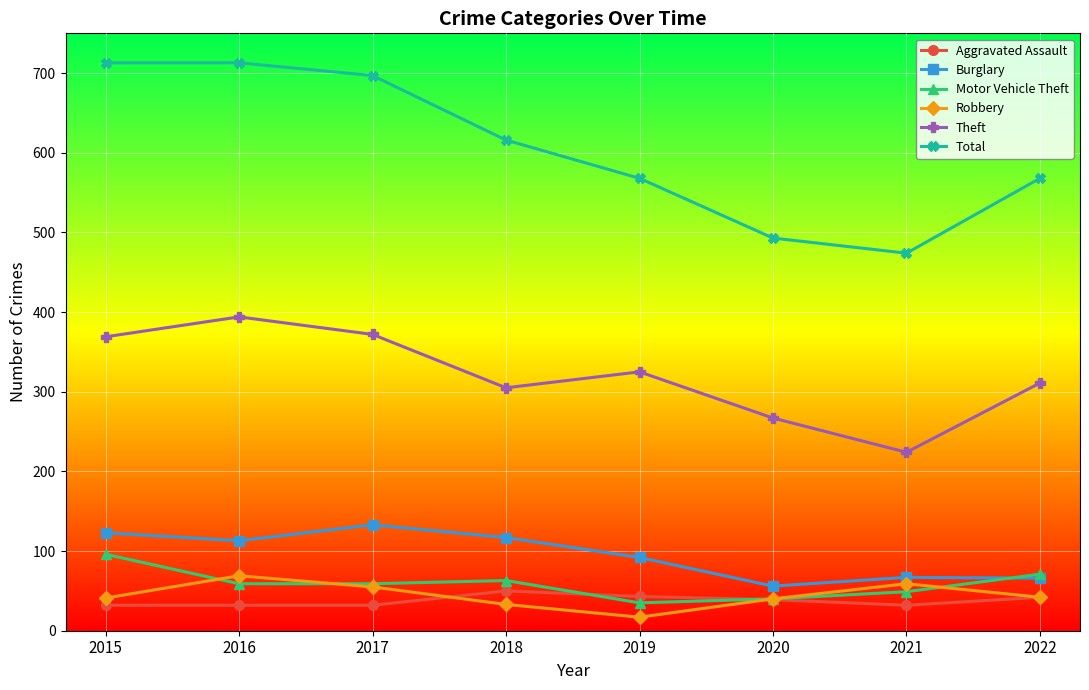

What is the value of the Motor Vehicle Theft point at the 4th from the left?

63